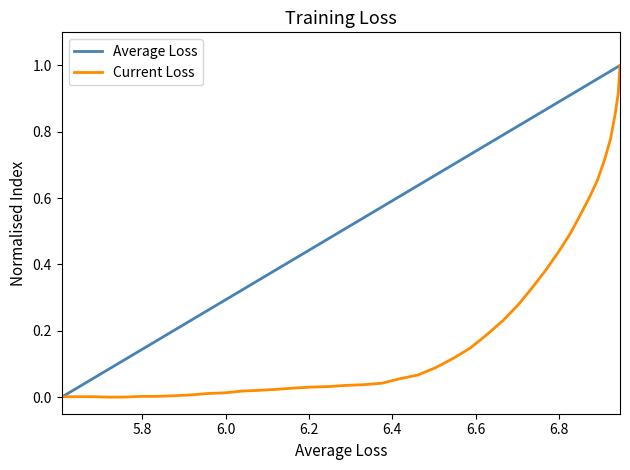

What is the difference between the maximum and minimum values in the Average Loss series?

1.0